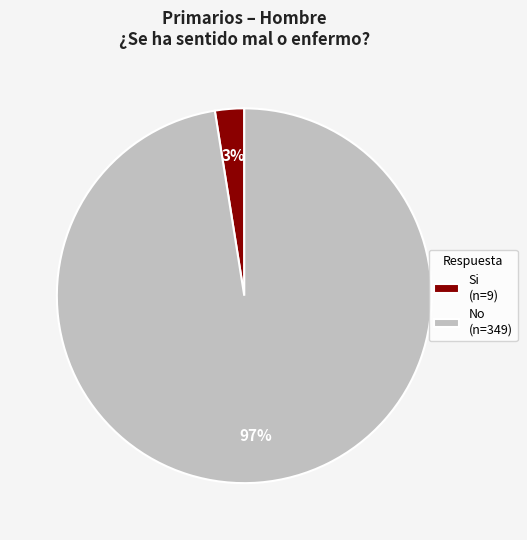

Between Si (n=9) and No (n=349), which is larger?

No (n=349)